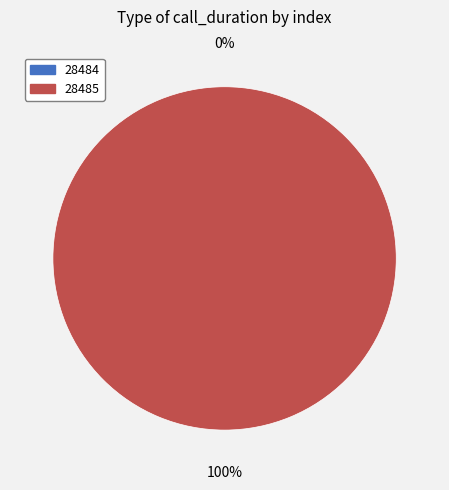

Is there any slice that represents more than half of the pie?

Yes